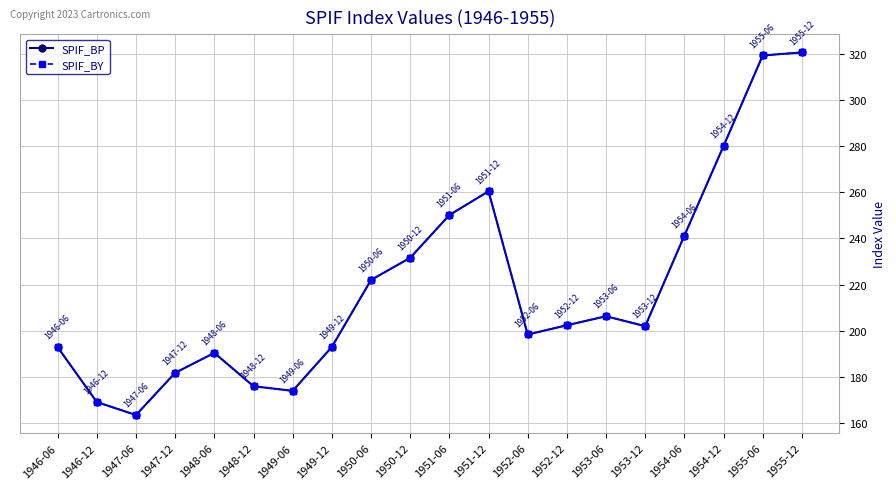

Is this an area chart (filled region under the line)?

No